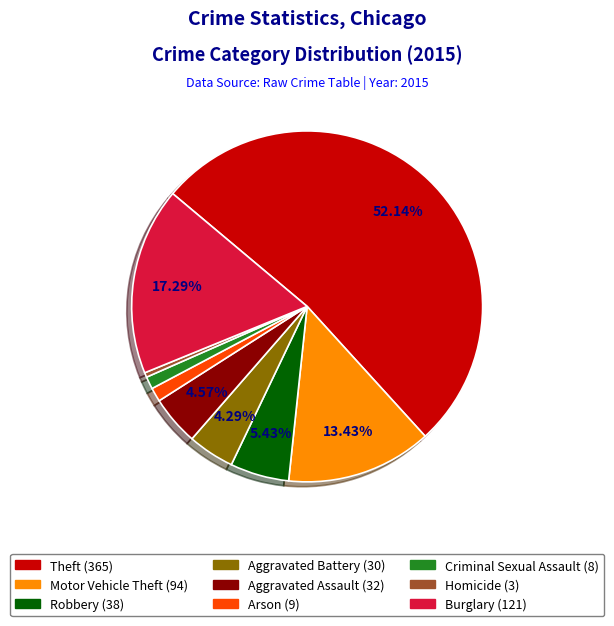

What is the majority slice?

Theft